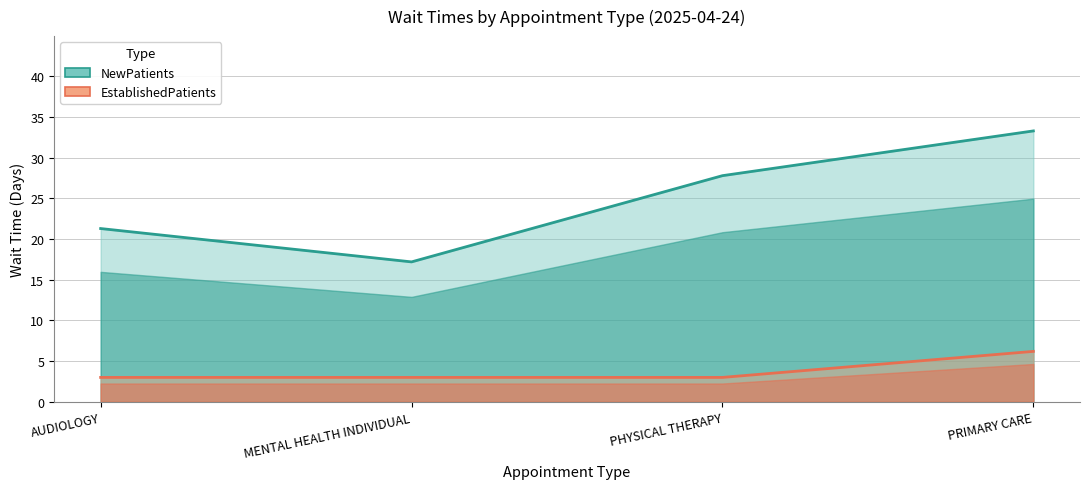

What is the label of the 2nd point from the left?

MENTAL HEALTH INDIVIDUAL